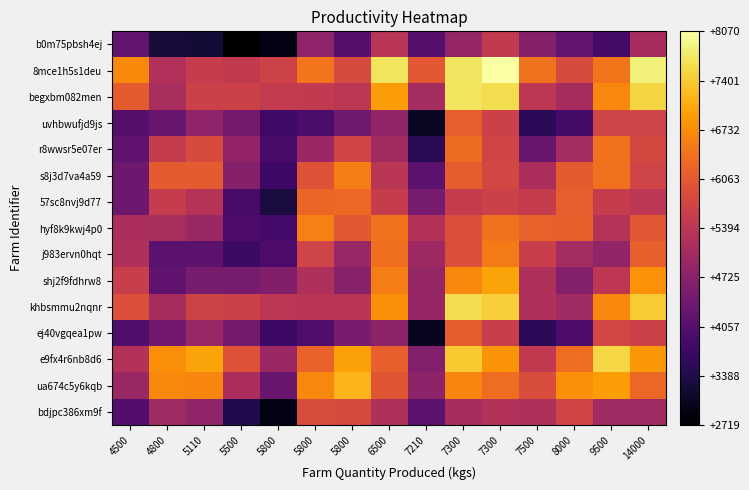

At 8000, list the series in order from smallest to largest.

uvhbwufjd9js, ej40vgqea1pw, b0m75pbsh4ej, shj2f9fdhrw8, khbsmmu2nqnr, j983ervn0hqt, r8wwsr5e07er, begxbm082men, bdjpc386xm9f, 8mce1h5s1deu, s8j3d7va4a59, 57sc8nvj9d77, hyf8k9kwj4p0, e9fx4r6nb8d6, ua674c5y6kqb